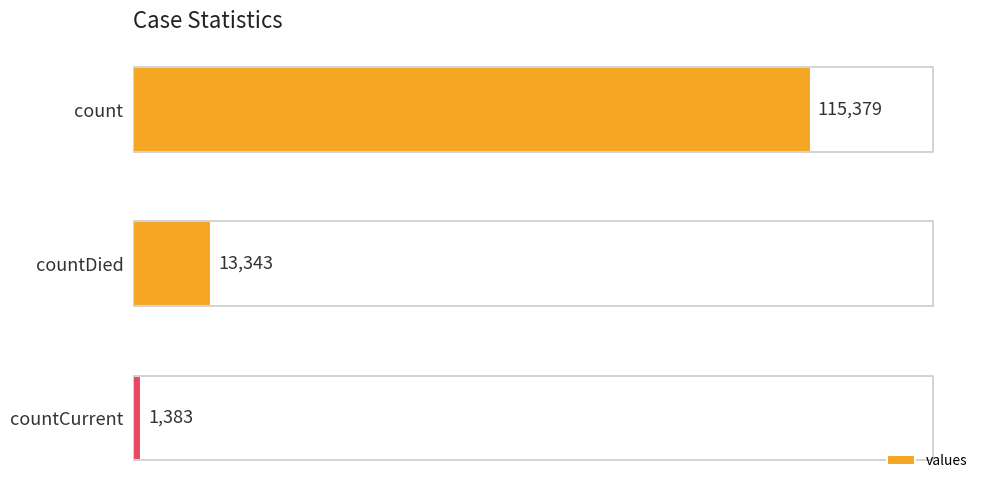

What is the sum of all values?

130105